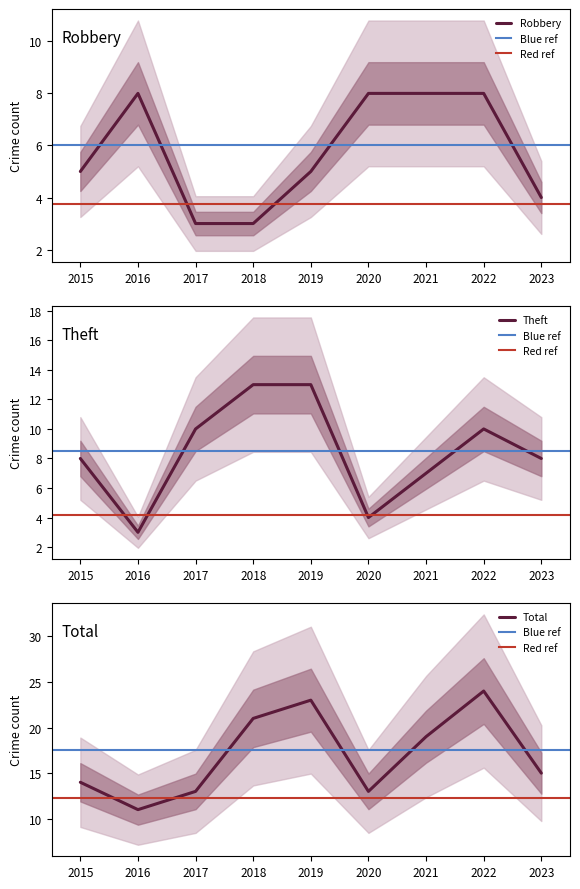

What is the sum of all Theft values?

76